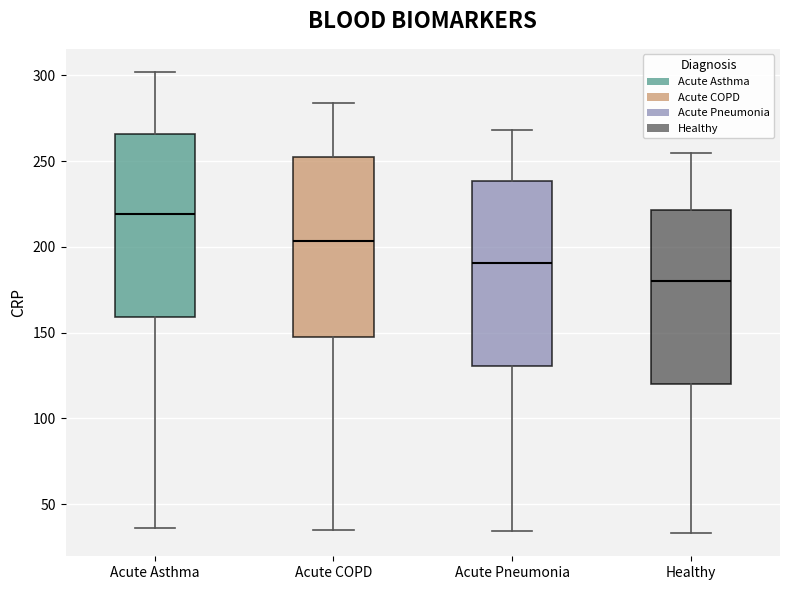

Where does the upper whisker of the box for Acute COPD end on the y-axis? The values are not printed on the chart, so give them approximately, as read against the axis.

285